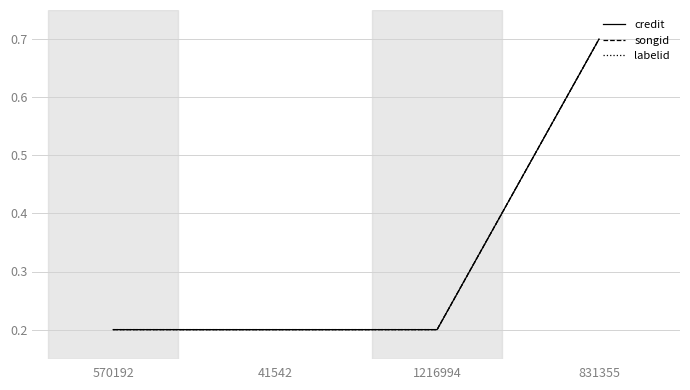

Is this an area chart (filled region under the line)?

No